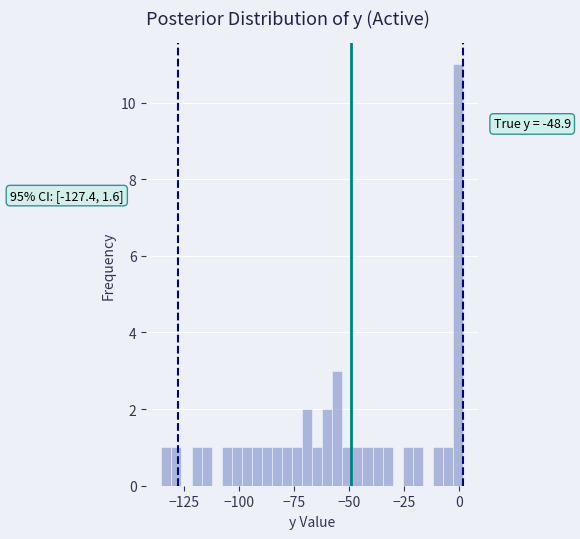

Around what value on the x-axis is the tallest bar? Give the approximate position of its centre, as read against the axis.

0